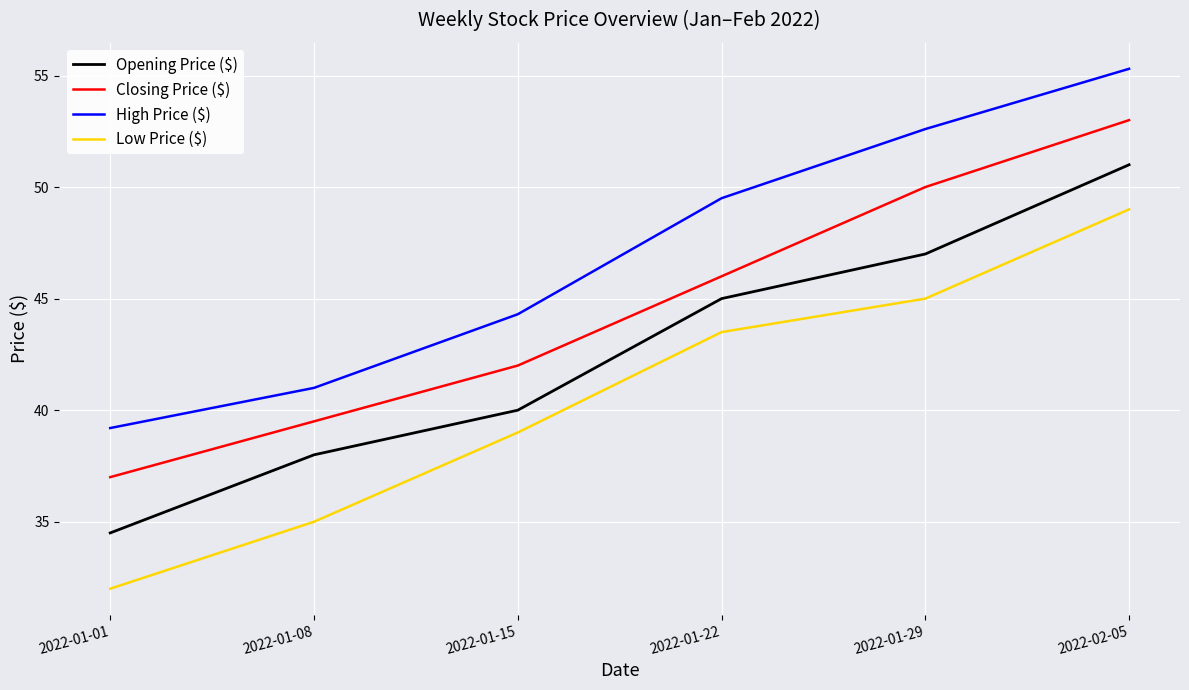

Does the chart display data point markers on the line(s)?

No